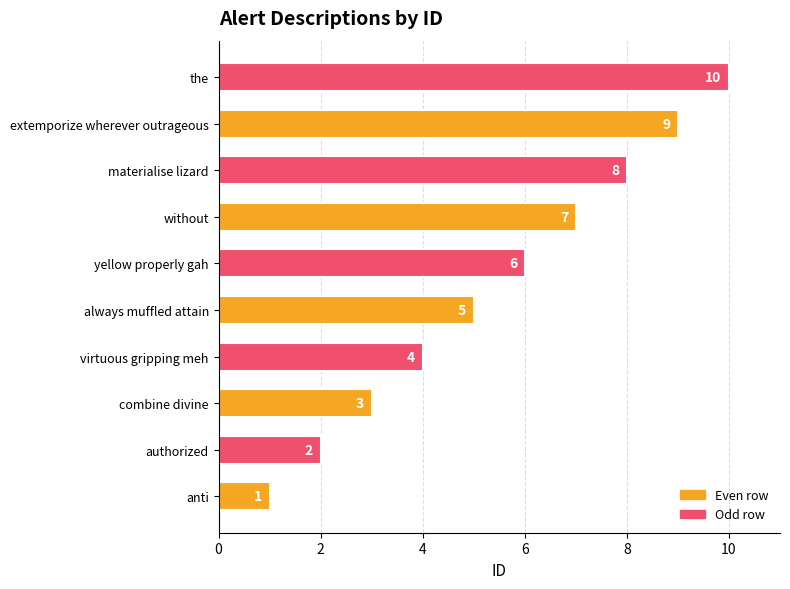

What is the difference between the values at materialise lizard and anti?

7